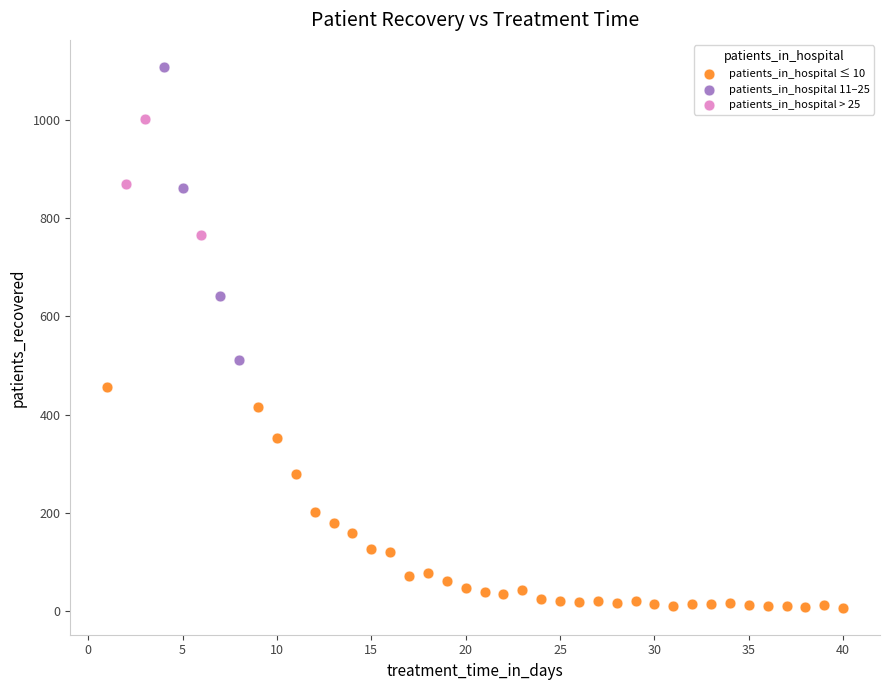

Which series contains the highest Y value?

patients_in_hospital 11–25